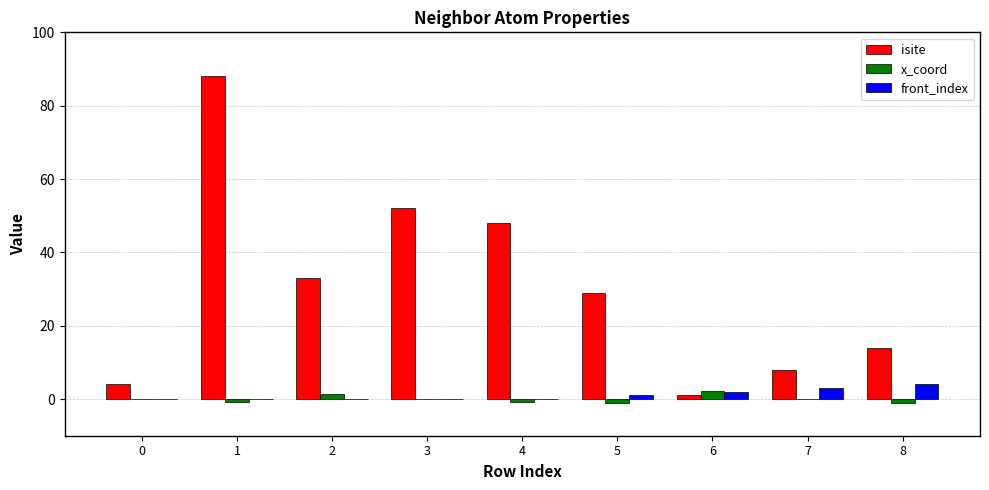

The x_coord series shows 0.0 at 3. True or false?

True